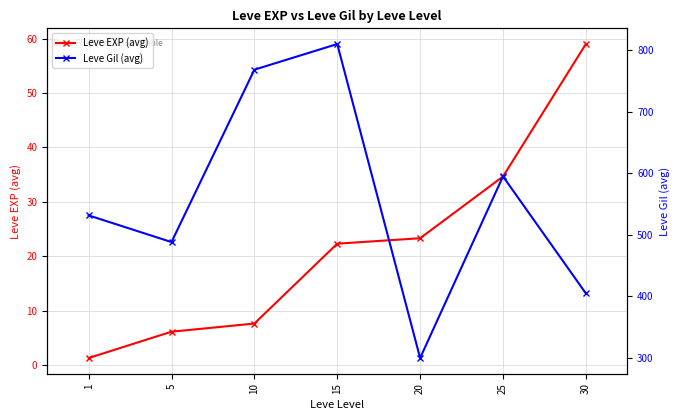

At which category does Leve Gil (avg) reach its first local peak?

15